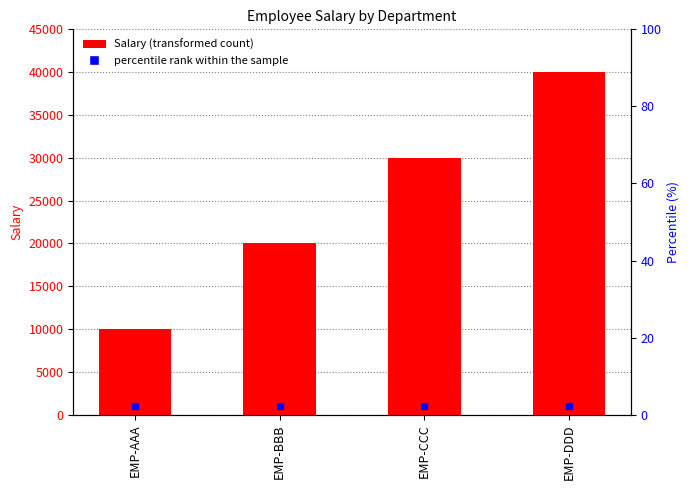

What is the change in value from EMP-BBB to EMP-DDD?

+20000